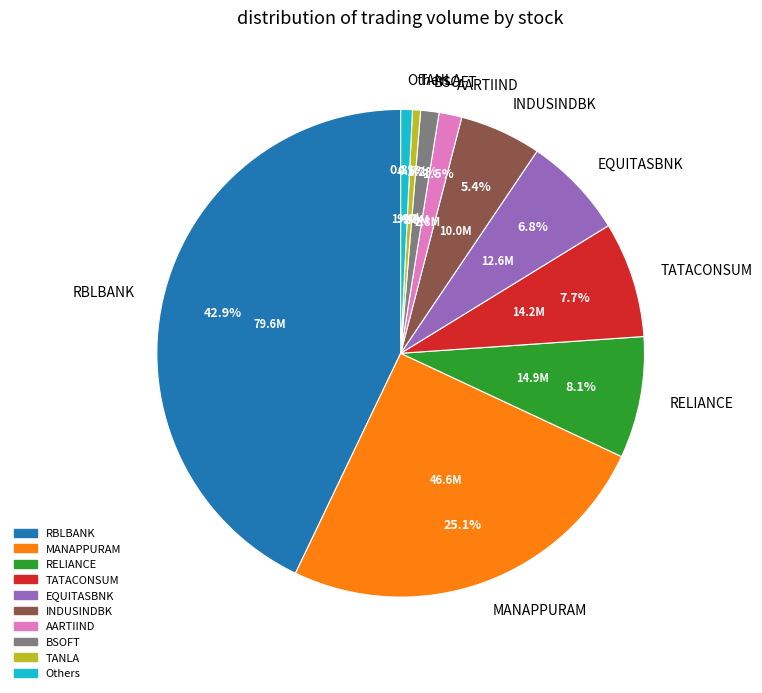

How many segments does this pie chart have?

10